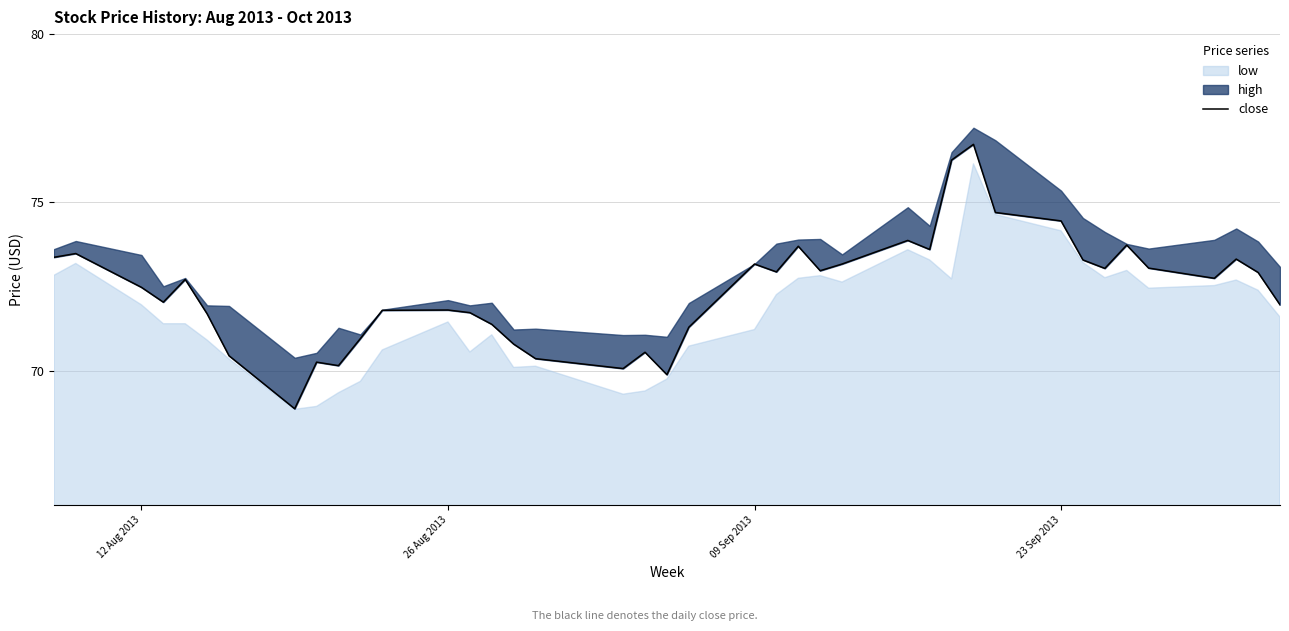

Reading left to right, list all the values displayed in this chart.

73.4	73.5	72.5	72.0	72.7	71.7	70.4	68.9	70.3	70.1	71.0	71.8	71.8	71.7	71.4	70.8	70.4	70.1	70.5	69.9	71.3	73.2	72.9	73.7	73.0	73.2	73.9	73.6	76.3	76.7	74.7	74.4	73.3	73.0	73.7	73.0	72.7	73.3	72.9	72.0